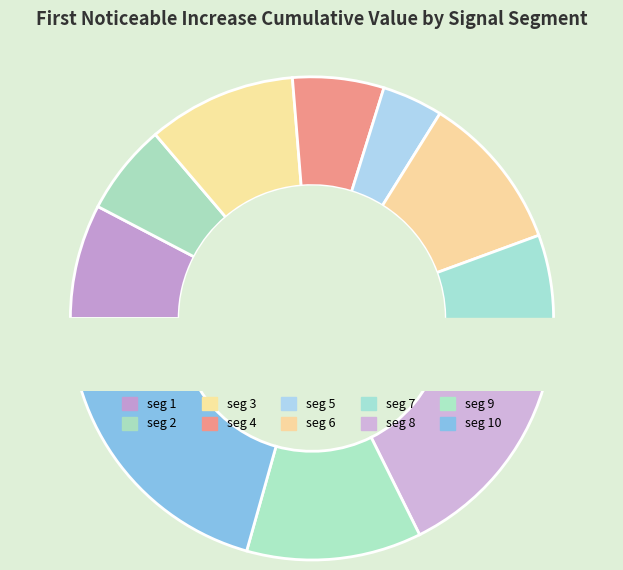

True or false: signal segment 5 accounts for 1% of the total.

False